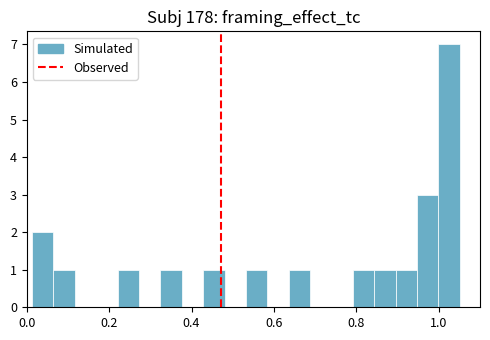

Read against the x-axis, roughly where is the centre of the tallest bar?

1.02